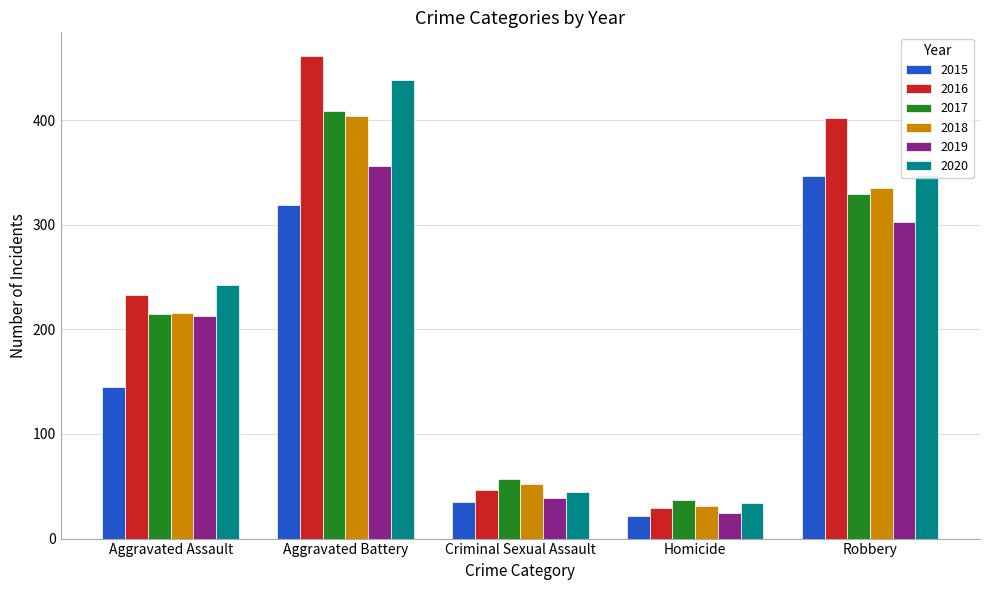

What are all the series names shown in the legend?

2015, 2016, 2017, 2018, 2019, 2020